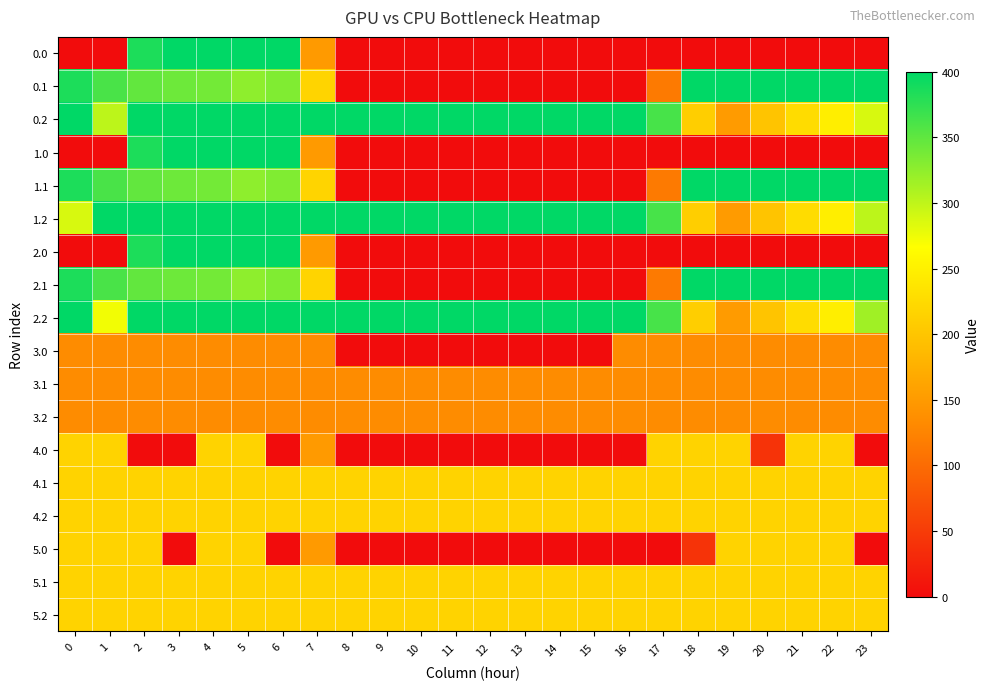

Reading right to left, what are all the values shown in this chart?

0.0: 23=0.0	22=0.0	21=0.0	20=0.0	19=0.0	18=0.0	17=0.0	16=0.0	15=0.0	14=0.0	13=0.0	12=0.0	11=0.0	10=0.0	9=0.0	8=0.0	7=150.1	6=400.0	5=400.0	4=400.0	3=400.0	2=384.8	1=0.0	0=0.0
0.1: 23=399.4	22=400.0	21=400.0	20=400.0	19=400.0	18=400.0	17=115.4	16=0.0	15=0.0	14=0.0	13=0.0	12=0.0	11=0.0	10=0.0	9=0.0	8=0.0	7=217.1	6=332.2	5=325.7	4=339.6	3=342.7	2=347.9	1=361.1	0=384.6
0.2: 23=287.5	22=247.4	21=226.4	20=199.2	19=151.0	18=210.0	17=362.4	16=400.0	15=400.0	14=400.0	13=400.0	12=400.0	11=400.0	10=400.0	9=400.0	8=400.0	7=400.0	6=400.0	5=400.0	4=400.0	3=400.0	2=400.0	1=301.0	0=400.0
1.0: 23=0.0	22=0.0	21=0.0	20=0.0	19=0.0	18=0.0	17=0.0	16=0.0	15=0.0	14=0.0	13=0.0	12=0.0	11=0.0	10=0.0	9=0.0	8=0.0	7=150.1	6=400.0	5=400.0	4=400.0	3=400.0	2=384.8	1=0.0	0=0.0
1.1: 23=399.4	22=400.0	21=400.0	20=400.0	19=400.0	18=400.0	17=115.4	16=0.0	15=0.0	14=0.0	13=0.0	12=0.0	11=0.0	10=0.0	9=0.0	8=0.0	7=217.1	6=332.2	5=325.7	4=339.6	3=342.7	2=347.9	1=361.1	0=384.6
1.2: 23=301.4	22=247.4	21=226.4	20=199.2	19=151.0	18=210.0	17=362.4	16=400.0	15=400.0	14=400.0	13=400.0	12=400.0	11=400.0	10=400.0	9=400.0	8=400.0	7=400.0	6=400.0	5=400.0	4=400.0	3=400.0	2=400.0	1=400.0	0=287.1
2.0: 23=0.0	22=0.0	21=0.0	20=0.0	19=0.0	18=0.0	17=0.0	16=0.0	15=0.0	14=0.0	13=0.0	12=0.0	11=0.0	10=0.0	9=0.0	8=0.0	7=150.1	6=400.0	5=400.0	4=400.0	3=400.0	2=384.8	1=0.0	0=0.0
2.1: 23=399.4	22=400.0	21=400.0	20=400.0	19=400.0	18=400.0	17=115.4	16=0.0	15=0.0	14=0.0	13=0.0	12=0.0	11=0.0	10=0.0	9=0.0	8=0.0	7=217.1	6=332.2	5=325.7	4=339.6	3=342.7	2=347.9	1=361.1	0=384.6
2.2: 23=315.8	22=247.4	21=226.4	20=199.2	19=151.0	18=210.0	17=362.4	16=400.0	15=400.0	14=400.0	13=400.0	12=400.0	11=400.0	10=400.0	9=400.0	8=400.0	7=400.0	6=400.0	5=400.0	4=400.0	3=400.0	2=400.0	1=272.7	0=400.0
3.0: 23=133.0	22=133.0	21=133.0	20=133.0	19=133.0	18=133.0	17=133.0	16=133.0	15=0.0	14=0.0	13=0.0	12=0.0	11=0.0	10=0.7	9=0.0	8=0.0	7=133.0	6=133.0	5=133.0	4=133.0	3=133.0	2=133.0	1=133.0	0=133.0
3.1: 23=133.0	22=133.0	21=133.0	20=133.0	19=133.0	18=133.0	17=133.0	16=133.0	15=133.0	14=133.0	13=133.0	12=133.0	11=133.0	10=133.0	9=133.0	8=133.0	7=133.0	6=133.0	5=133.0	4=133.0	3=133.0	2=133.0	1=133.0	0=133.0
3.2: 23=133.0	22=133.0	21=133.0	20=133.0	19=133.0	18=133.0	17=133.0	16=133.0	15=133.0	14=133.0	13=133.0	12=133.0	11=133.0	10=133.0	9=133.0	8=133.0	7=133.0	6=133.0	5=133.0	4=133.0	3=133.0	2=133.0	1=133.0	0=133.0
4.0: 23=0.0	22=216.0	21=216.0	20=40.8	19=216.0	18=216.0	17=216.0	16=0.0	15=0.0	14=0.0	13=0.0	12=0.0	11=0.0	10=0.0	9=0.0	8=0.0	7=150.1	6=0.0	5=216.0	4=216.0	3=0.0	2=0.0	1=216.0	0=216.0
4.1: 23=216.0	22=216.0	21=216.0	20=216.0	19=216.0	18=216.0	17=216.0	16=216.0	15=216.0	14=216.0	13=216.0	12=216.0	11=216.0	10=216.0	9=216.0	8=216.0	7=216.0	6=216.0	5=216.0	4=216.0	3=216.0	2=216.0	1=216.0	0=216.0
4.2: 23=216.0	22=216.0	21=216.0	20=216.0	19=216.0	18=216.0	17=216.0	16=216.0	15=216.0	14=216.0	13=216.0	12=216.0	11=216.0	10=216.0	9=216.0	8=216.0	7=216.0	6=216.0	5=216.0	4=216.0	3=216.0	2=216.0	1=216.0	0=216.0
5.0: 23=0.0	22=216.0	21=216.0	20=216.0	19=216.0	18=40.8	17=0.0	16=0.0	15=0.0	14=0.0	13=0.0	12=0.0	11=0.0	10=0.0	9=0.0	8=0.0	7=150.1	6=0.0	5=216.0	4=216.0	3=0.0	2=216.0	1=216.0	0=216.0
5.1: 23=216.0	22=216.0	21=216.0	20=216.0	19=216.0	18=216.0	17=216.0	16=216.0	15=216.0	14=216.0	13=216.0	12=216.0	11=216.0	10=216.0	9=216.0	8=216.0	7=216.0	6=216.0	5=216.0	4=216.0	3=216.0	2=216.0	1=216.0	0=216.0
5.2: 23=216.0	22=216.0	21=216.0	20=216.0	19=216.0	18=216.0	17=216.0	16=216.0	15=216.0	14=216.0	13=216.0	12=216.0	11=216.0	10=216.0	9=216.0	8=216.0	7=216.0	6=216.0	5=216.0	4=216.0	3=216.0	2=216.0	1=216.0	0=216.0